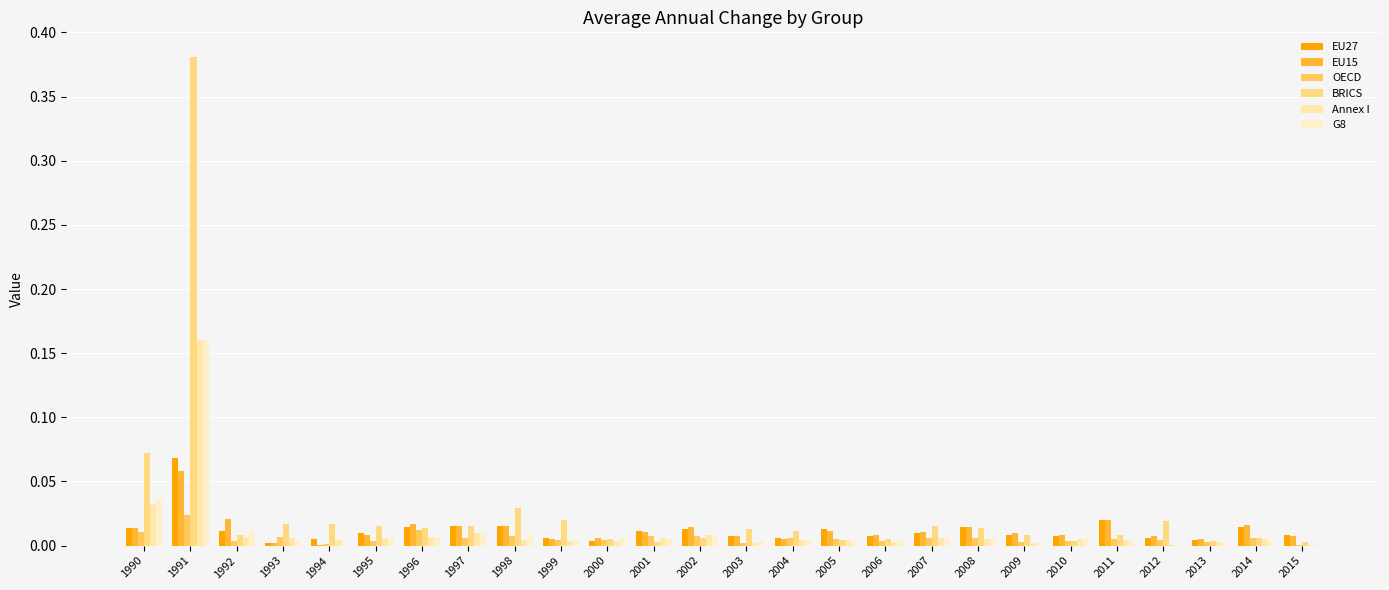

How many series are shown in this chart?

6